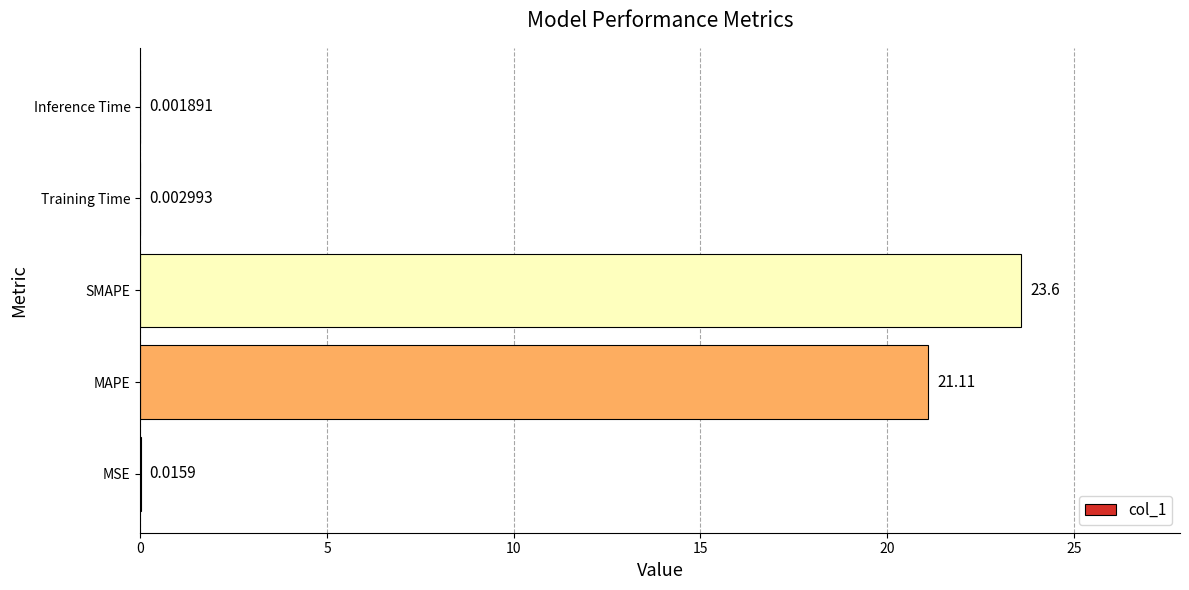

What is the sum of all values?

44.7